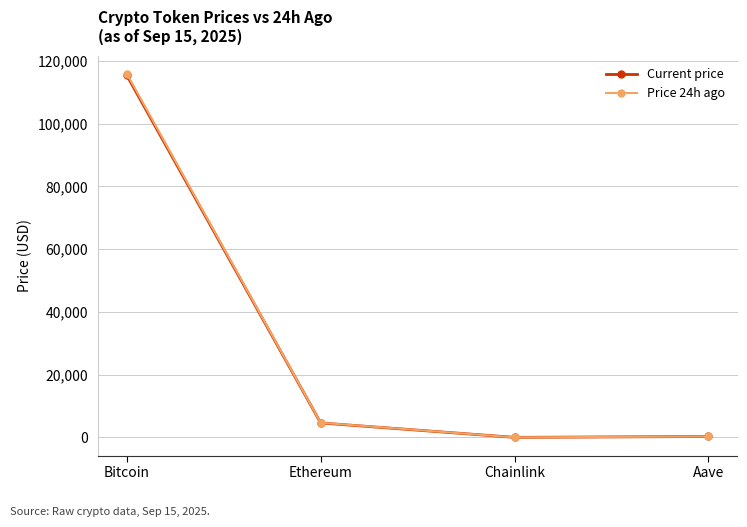

How many distinct data groups are displayed?

2